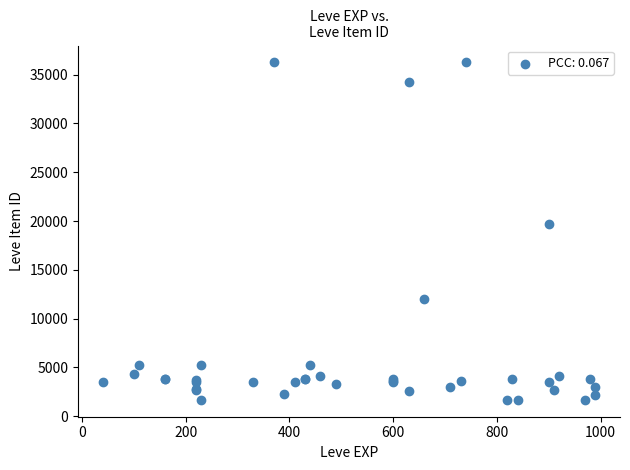

What Y value in the scatter plot is closest to 18967?

19744